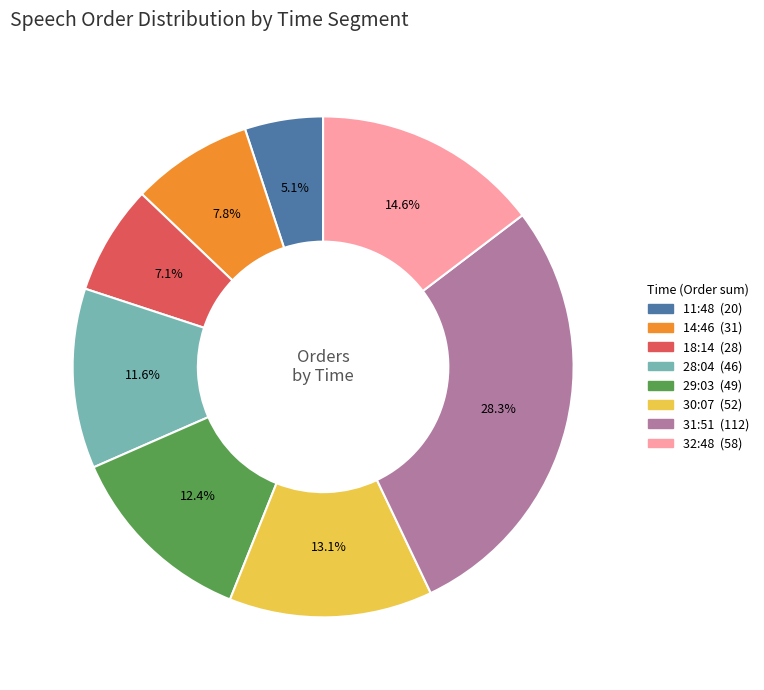

How many segments does this pie chart have?

8